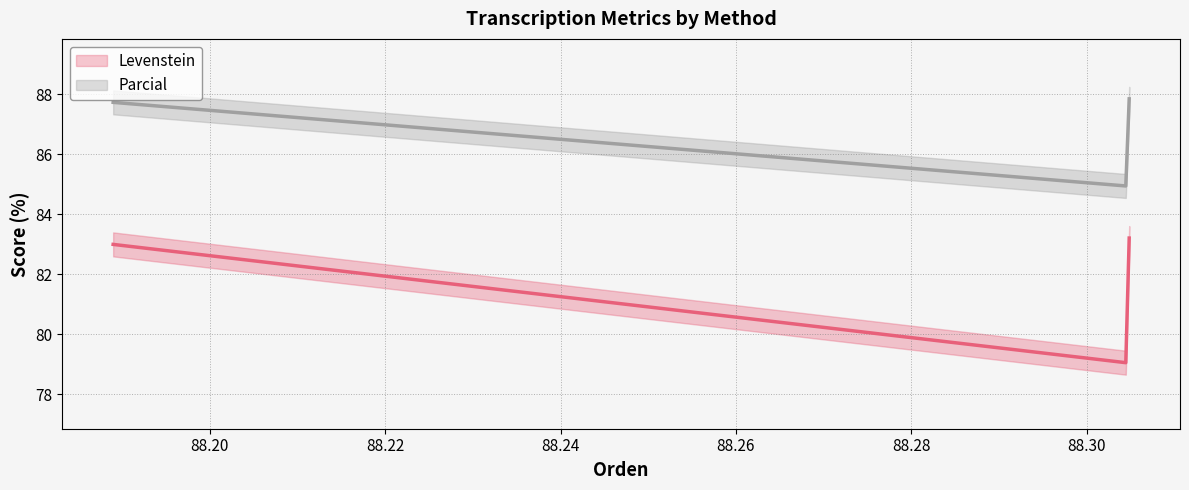

True or false: Levenstein and Parcial intersect in this chart.

False